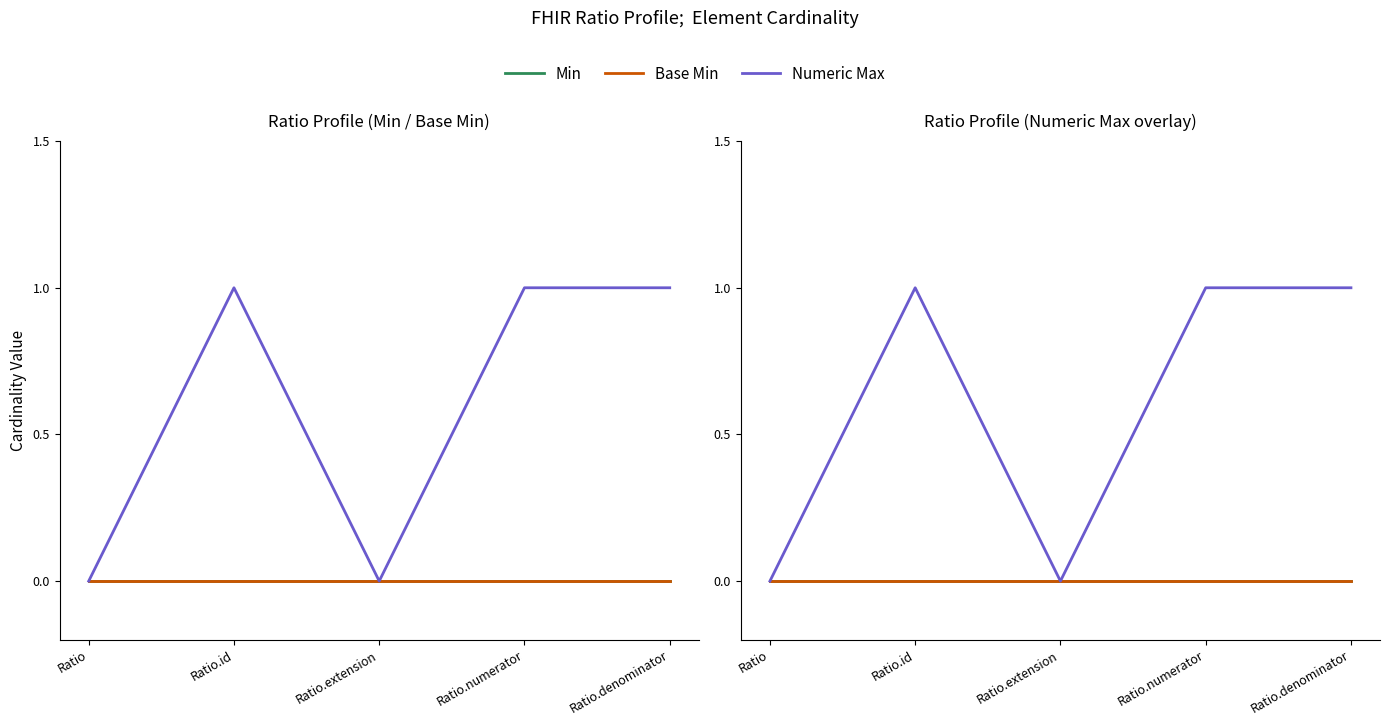

Does the chart display data point markers on the line(s)?

No